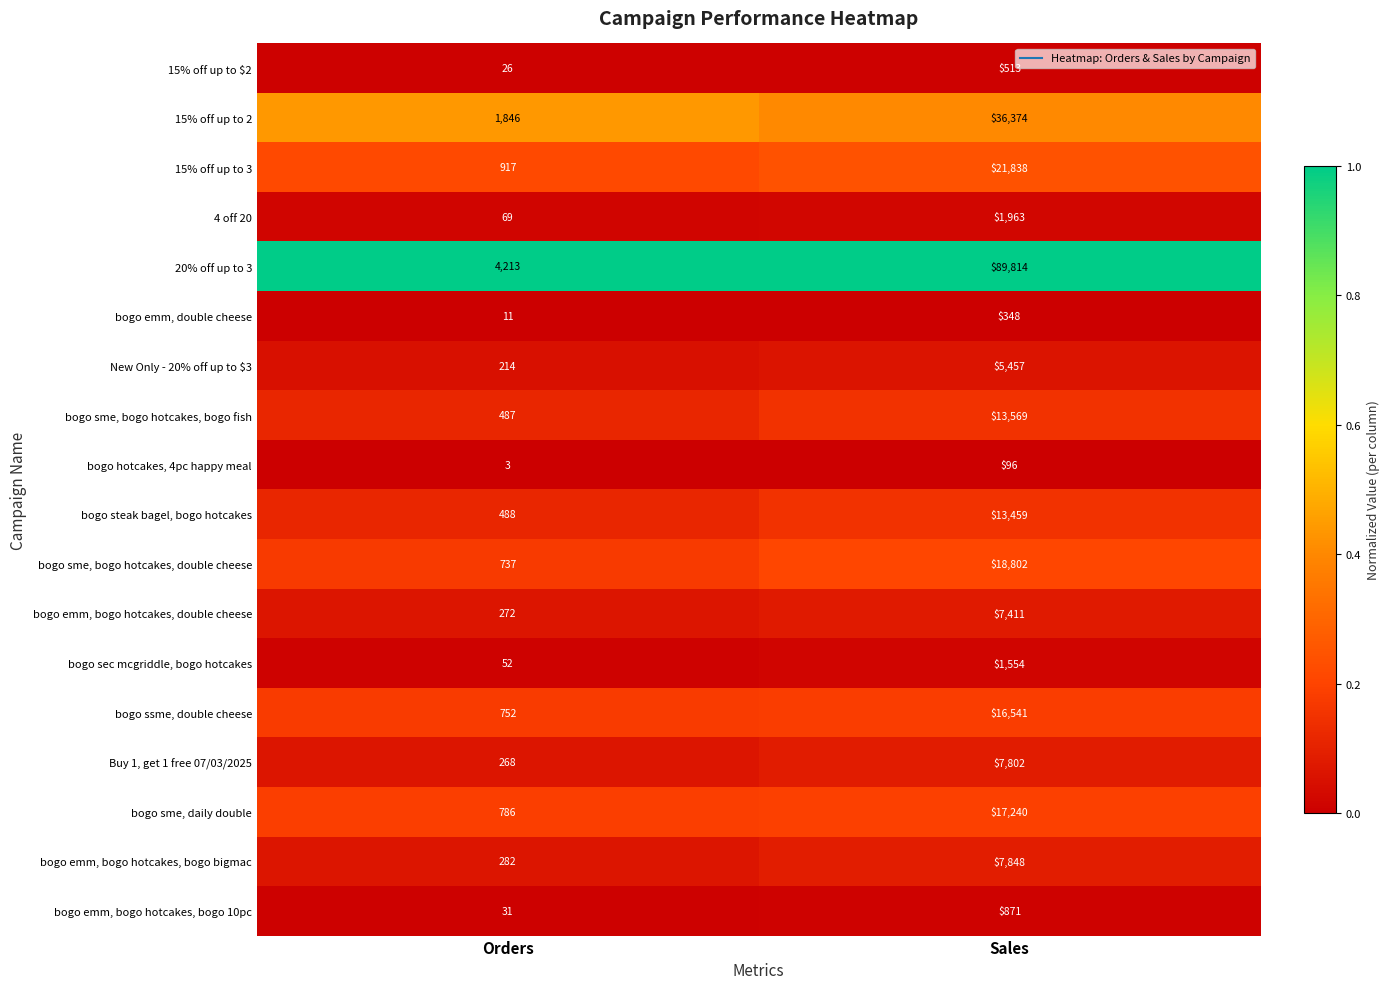

What is the difference between the maximum and minimum values in the 15% off up to 2 series?

34528